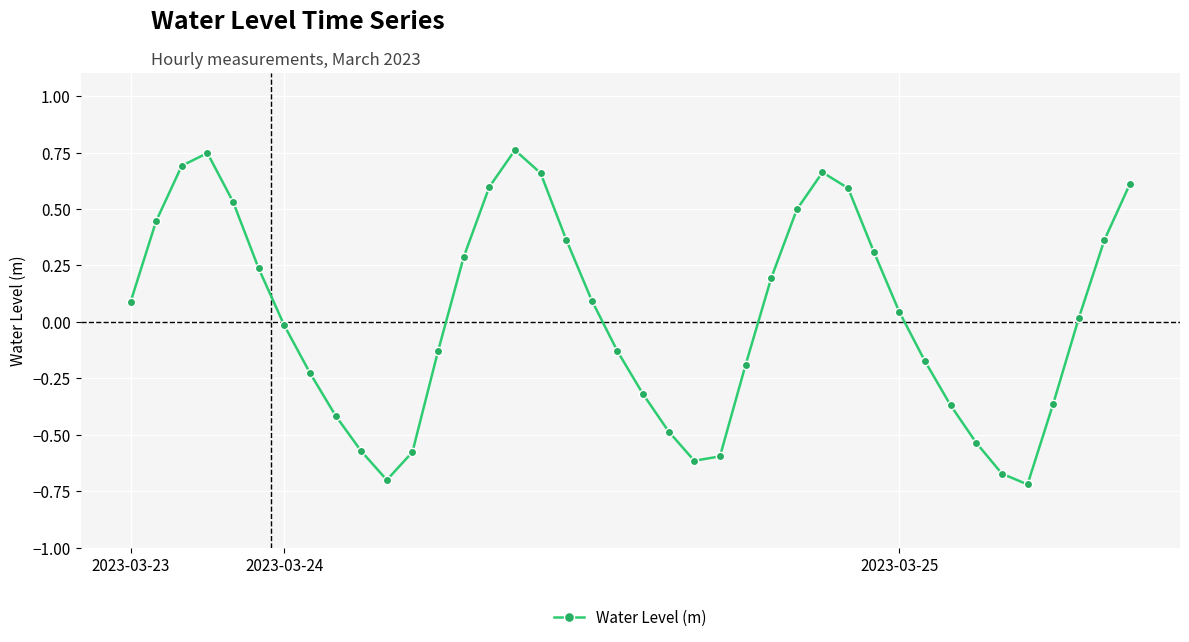

What is the difference between the maximum and minimum values?

1.5